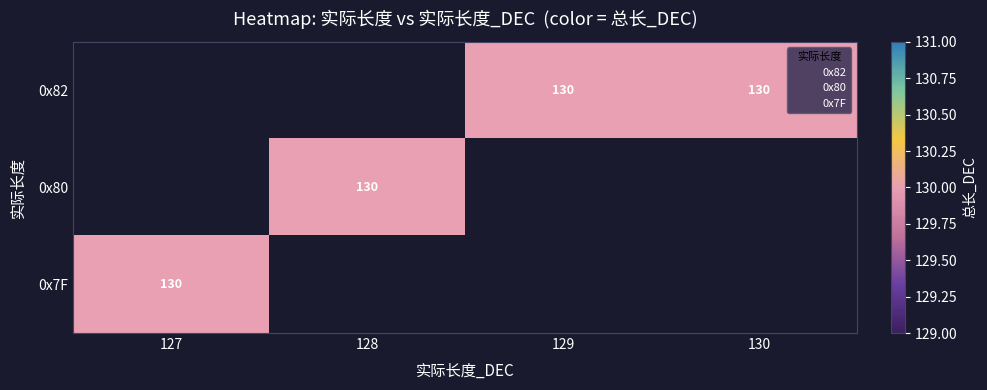

List the labels in order of 0x82 value, smallest first.

127, 128, 129, 130